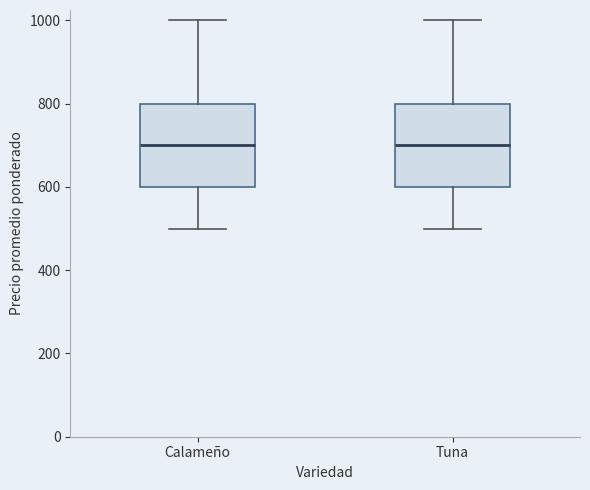

Reading left to right, transcribe this box plot: for each box, give where its median line is, the range the box spans, and where its two whiskers end, as read against the y-axis. The values are not printed on the chart, so give them approximately, as read against the axis.

Calameño: median 700, box 600 to 800, whiskers 500 to 1000
Tuna: median 700, box 600 to 800, whiskers 500 to 1000